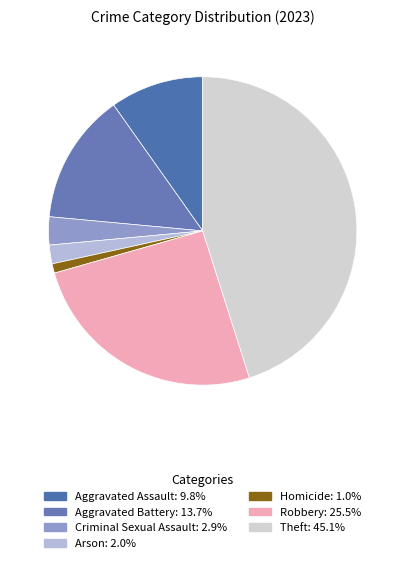

Combined, do Homicide and Arson account for over 50%?

No